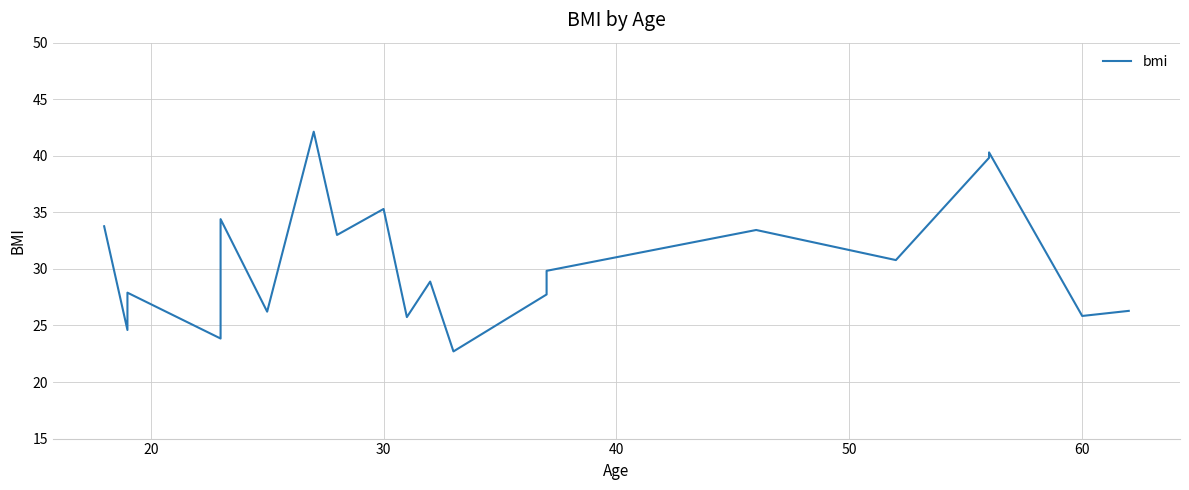

Count the number of values greater than 29.

10